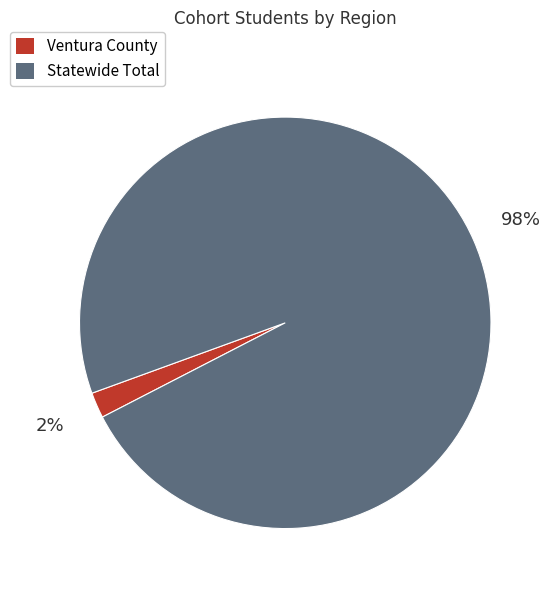

Which has a higher value, Statewide Total or Ventura County?

Statewide Total